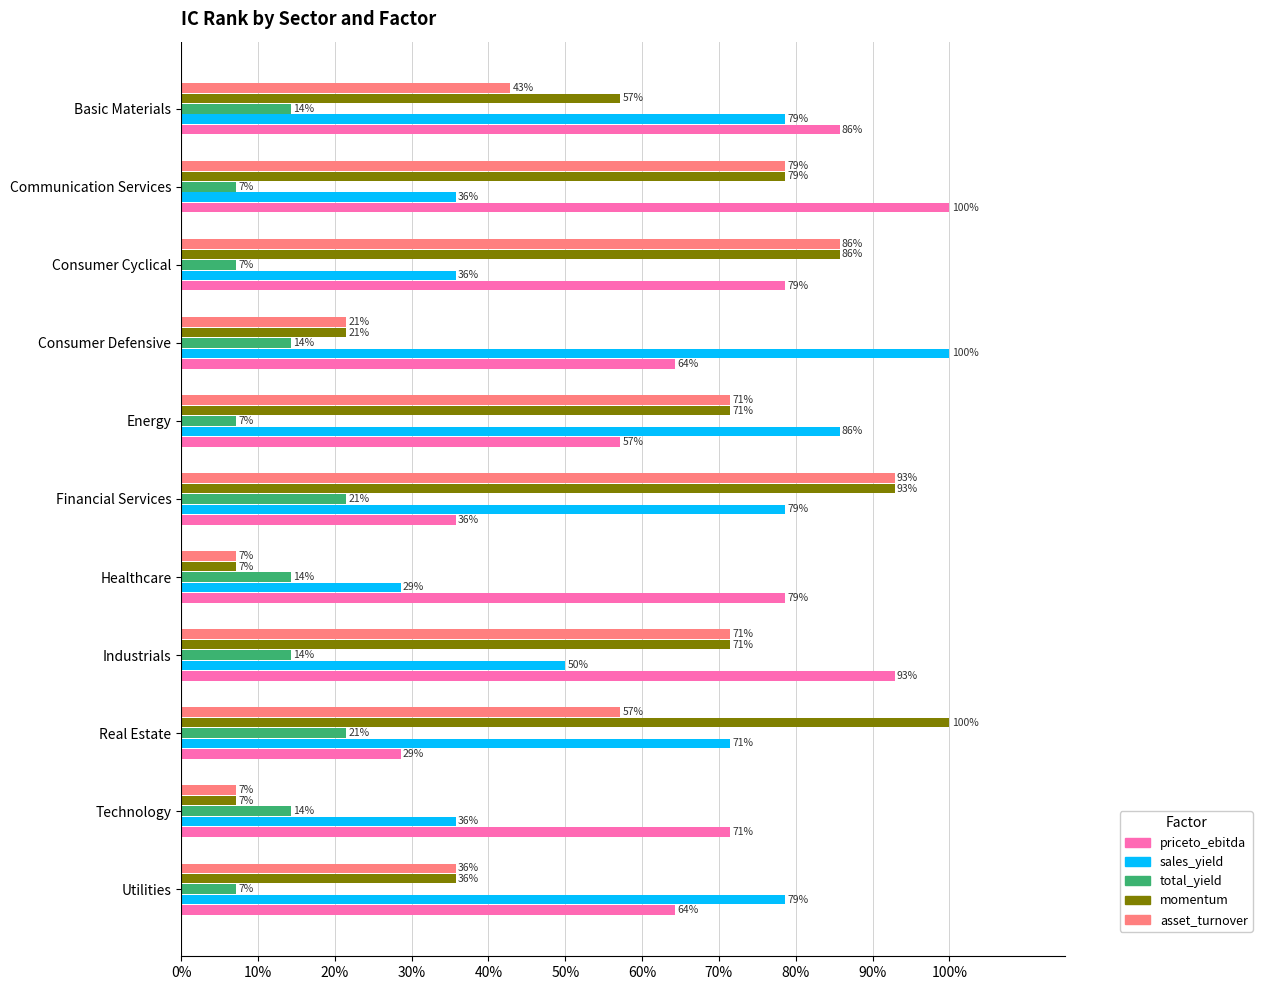

What are all the series names shown in the legend?

priceto_ebitda, sales_yield, total_yield, momentum, asset_turnover